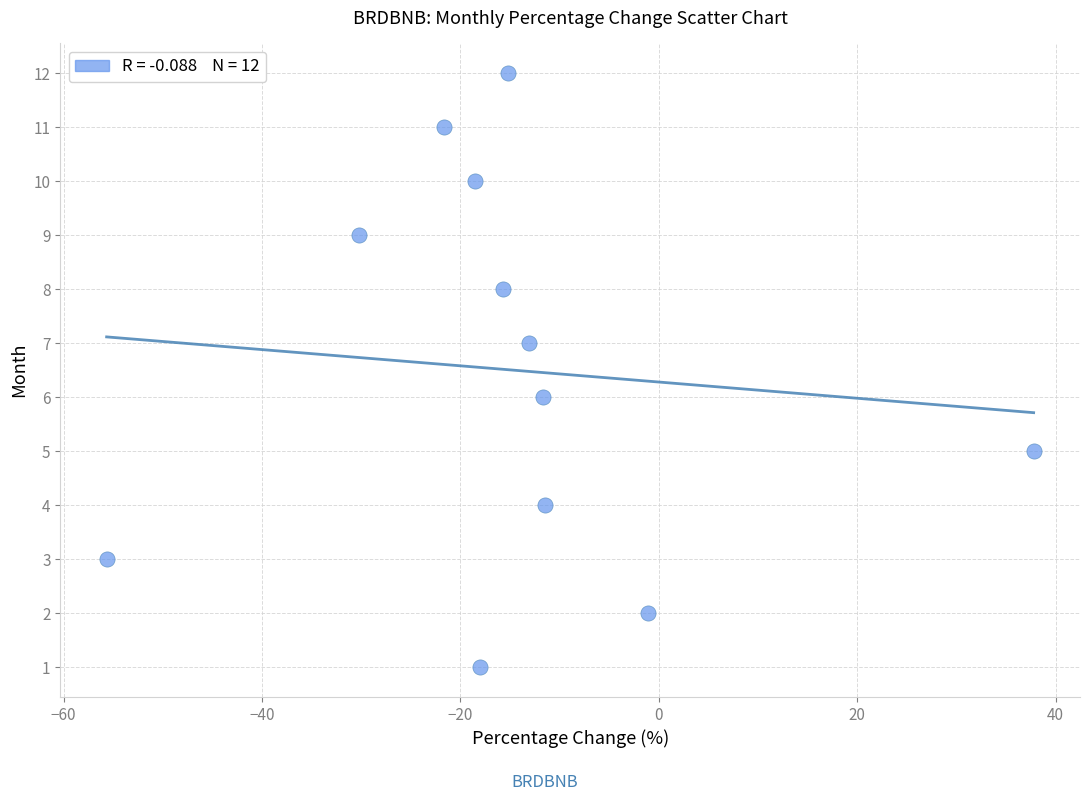

What is the range of Y values (max minus min)?

11